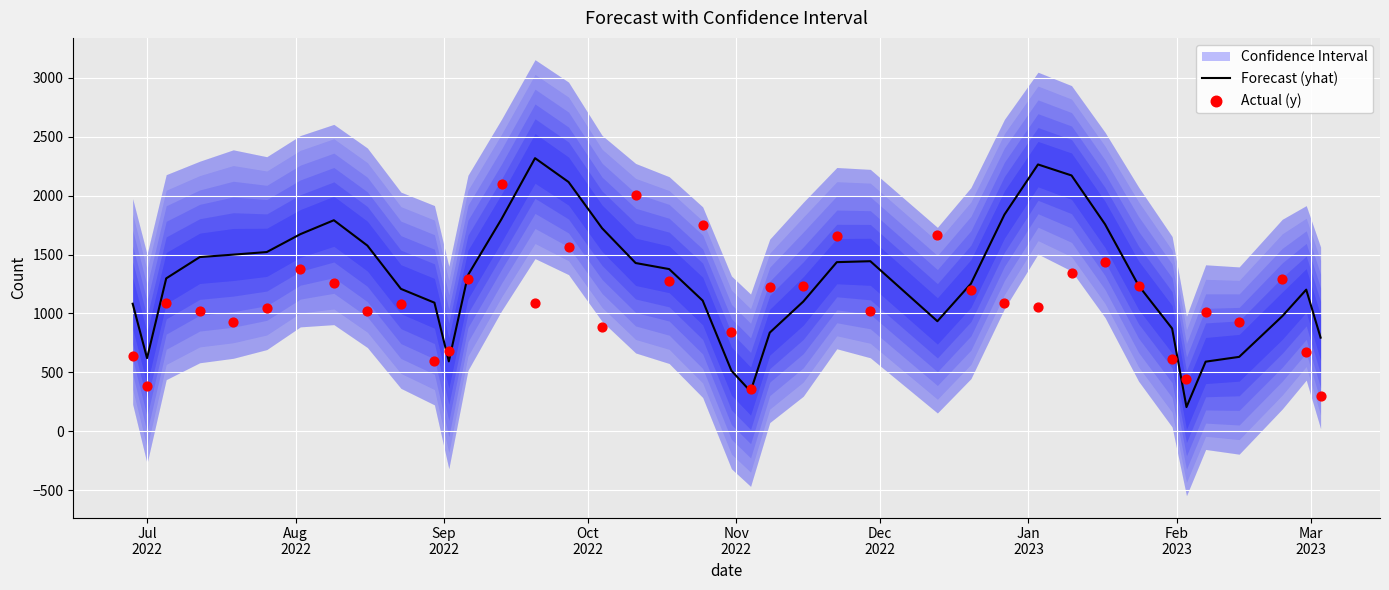

What is the lowest value of the Forecast (yhat) series?

205.4